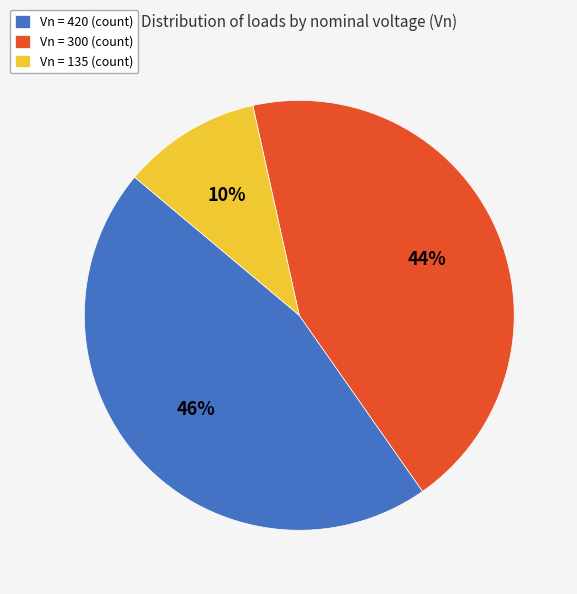

How many segments does this pie chart have?

3